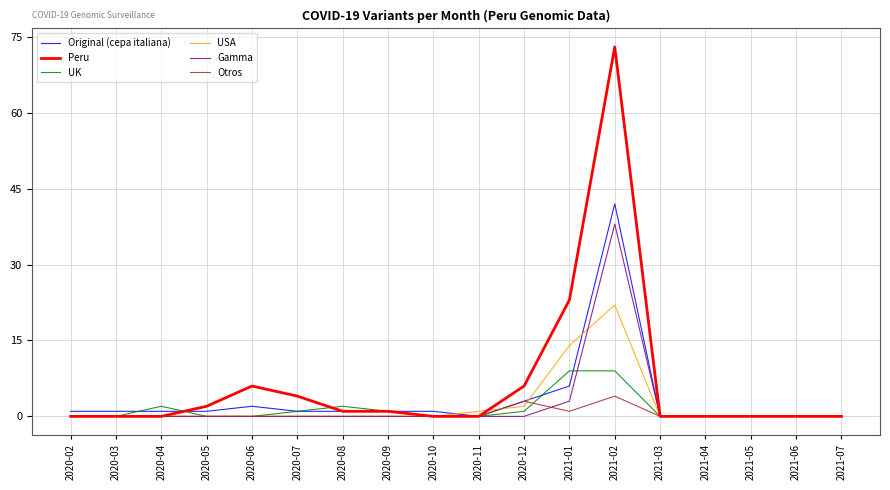

Is the value of UK at 2020-07 greater than the value of Gamma at 2021-03?

Yes